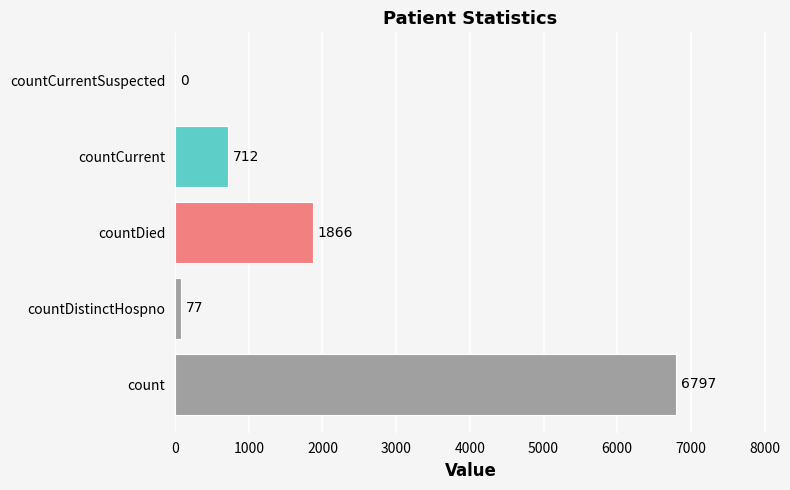

How many series are shown in this chart?

1